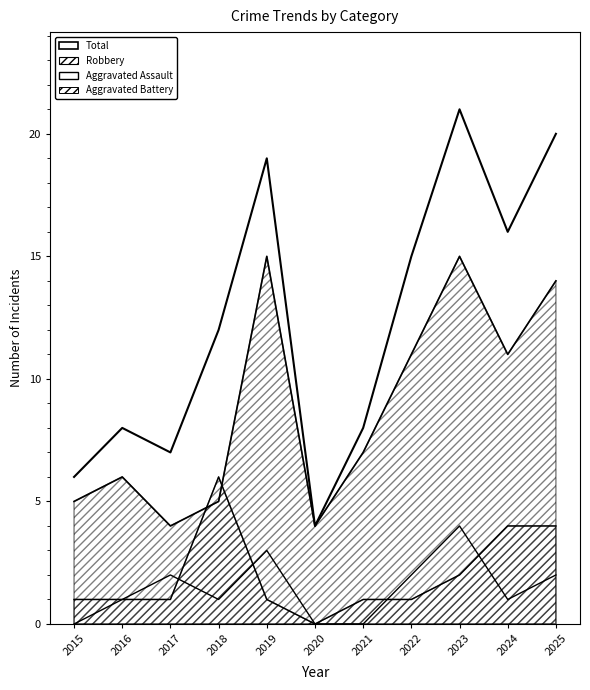

What are all the series names shown in the legend?

Total, Robbery, Aggravated Assault, Aggravated Battery